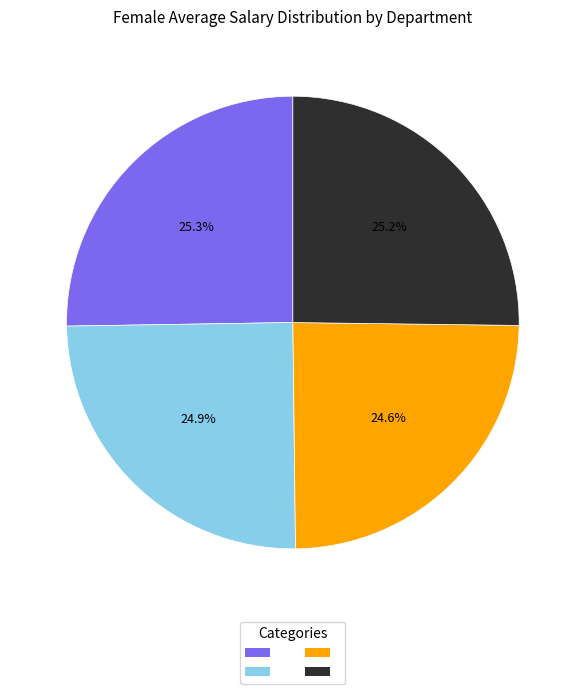

Is there a majority slice in this chart?

No